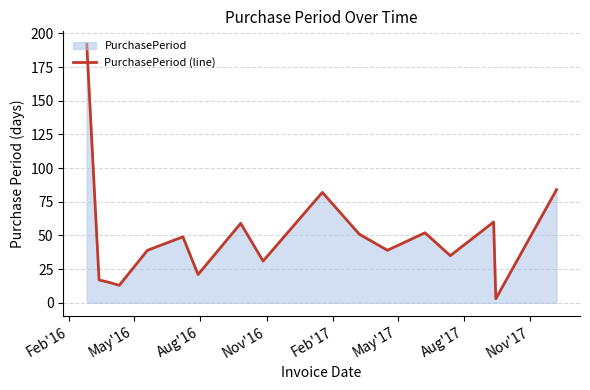

Does the chart have visible grid lines?

Yes